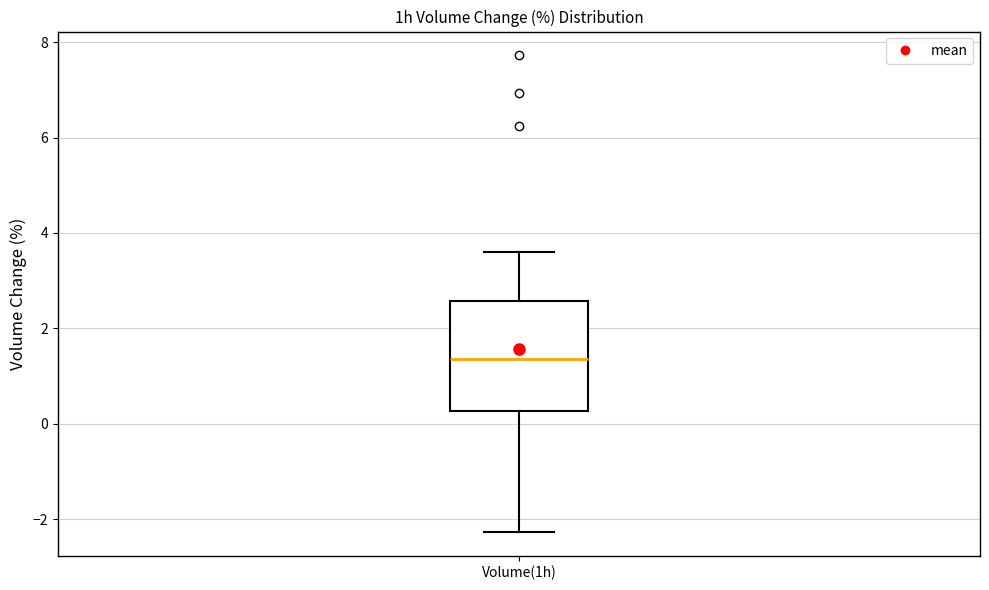

Read this box plot against the y-axis: the position of the median line, the range covered by the box, and the ends of both whiskers. The values are not printed on the chart, so give them approximately, as read against the axis.

median 1.4, box 0.2 to 2.6, whiskers -2.2 to 3.6